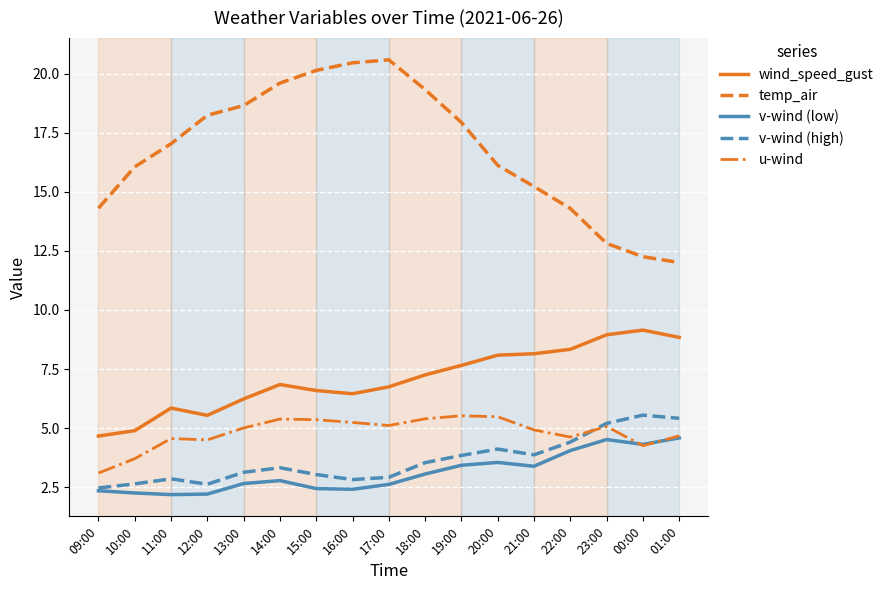

In wind_speed_gust, how many points are higher than both neighbors (excluding endpoints)?

3